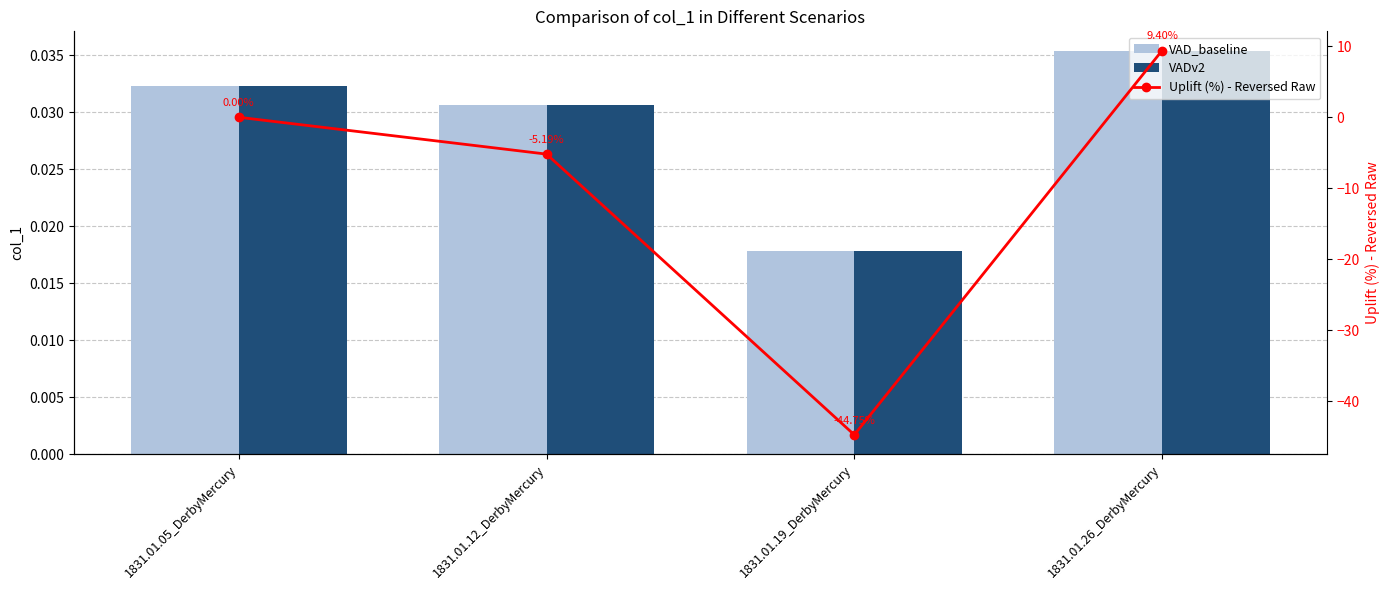

List the series in order of their peak value, highest first.

Uplift (%) - Reversed Raw, VAD_baseline, VADv2